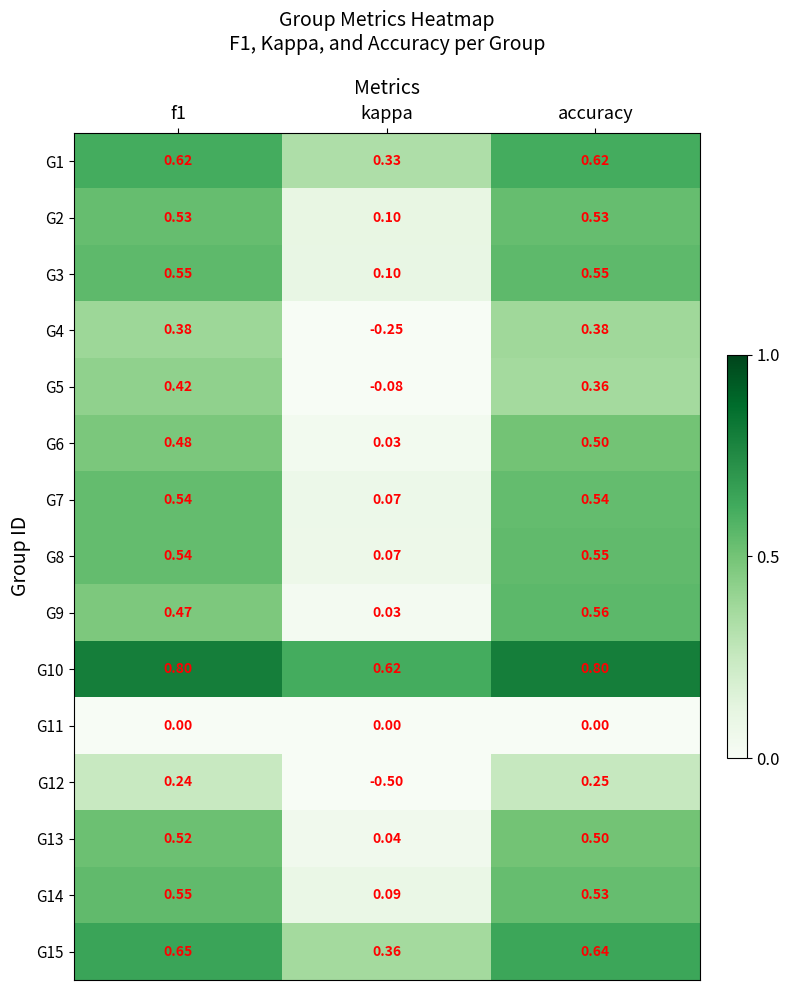

Which category has the lowest value across all series?

kappa